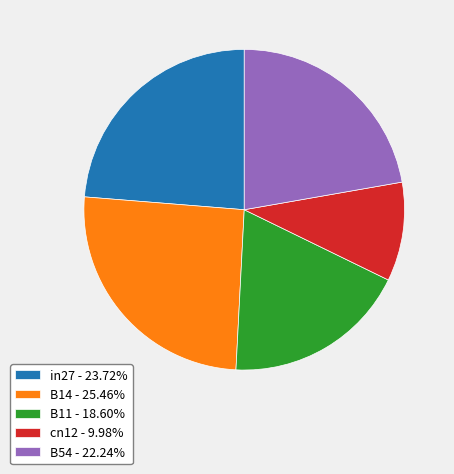

Combined, do B11 - 18.60% and B14 - 25.46% account for over 50%?

No